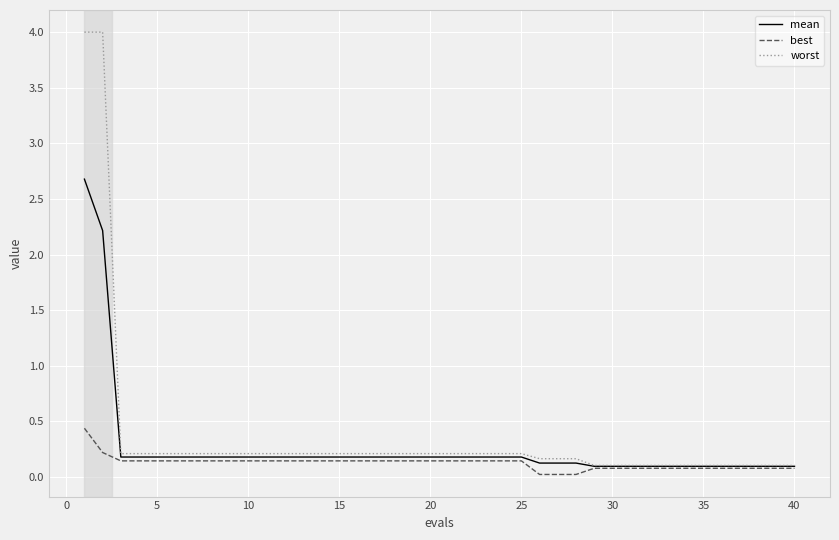

List the series in order of their peak value, highest first.

worst, mean, best